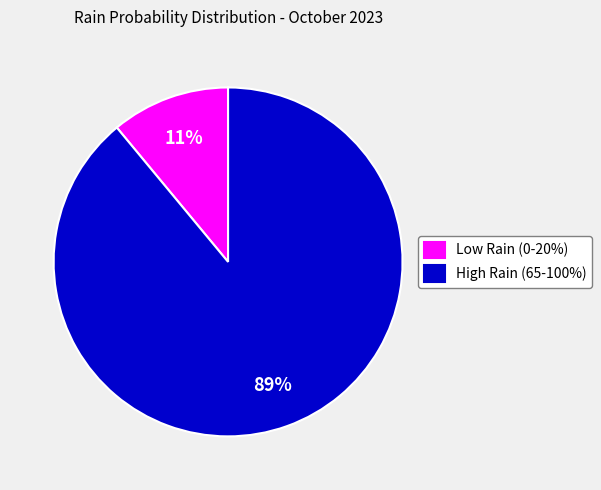

What percentage is the High Rain (65-100%) slice, to the nearest percent?

89%